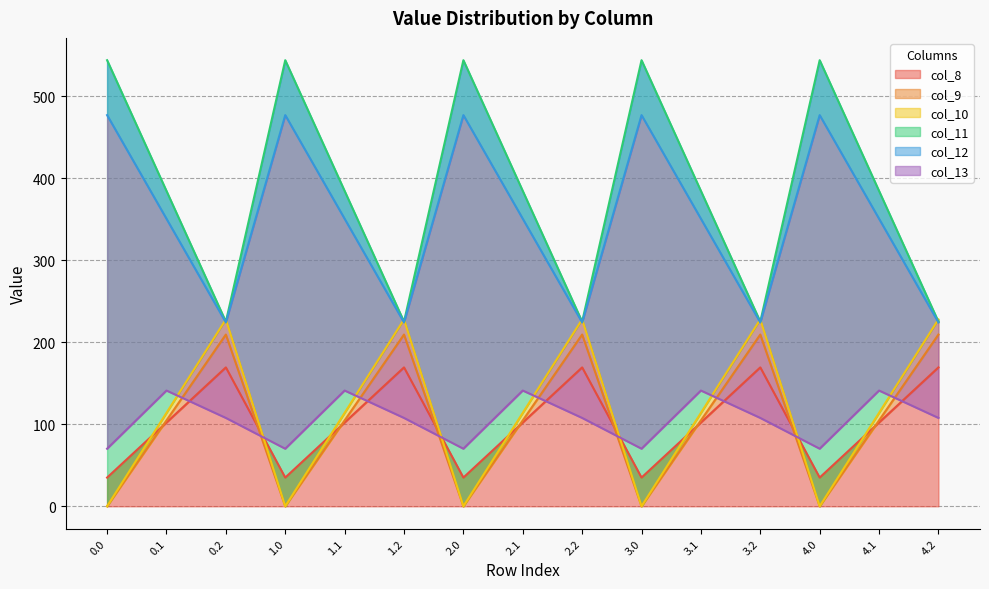

Where is the first local minimum for col_8?

1.0